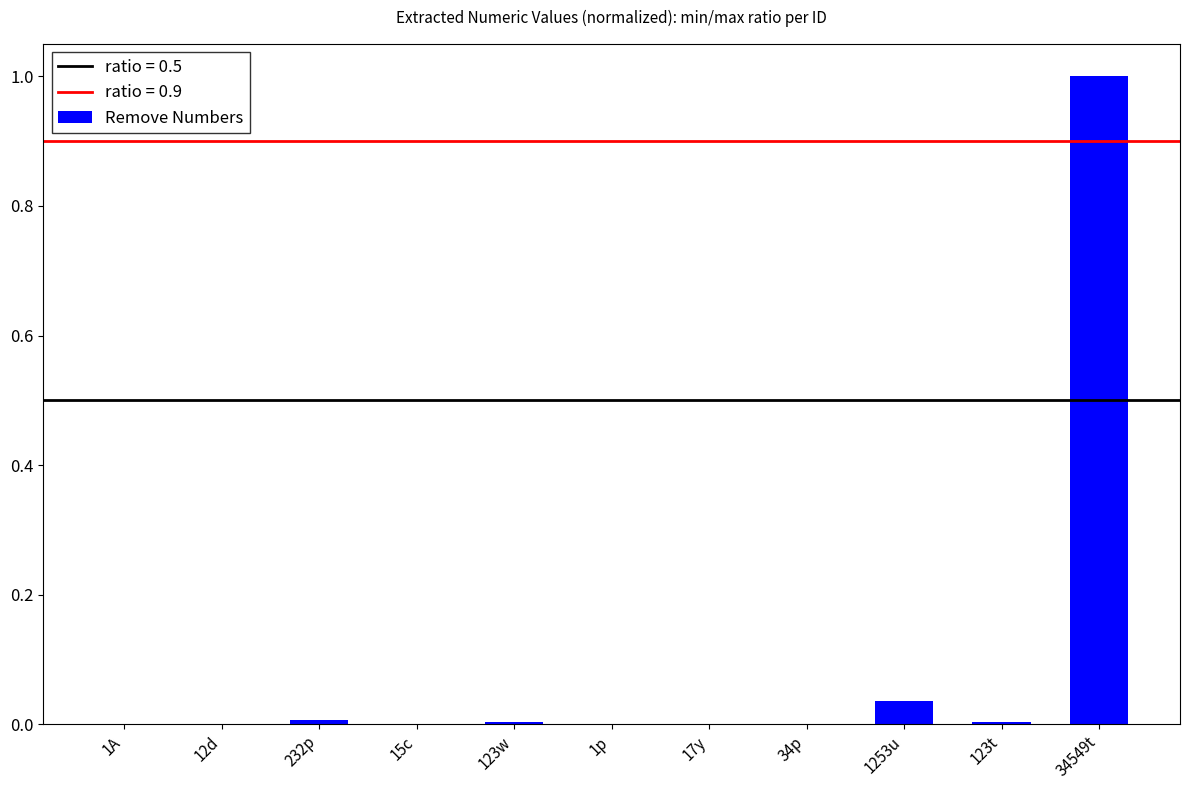

What is the sum of all values?

1.1